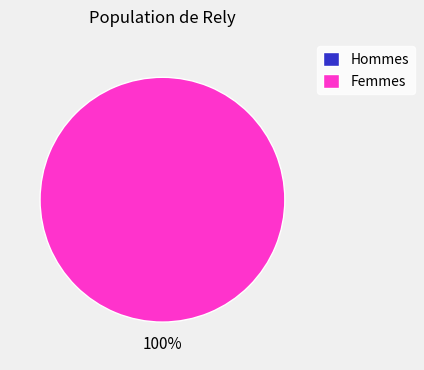

Is there a majority slice in this chart?

Yes